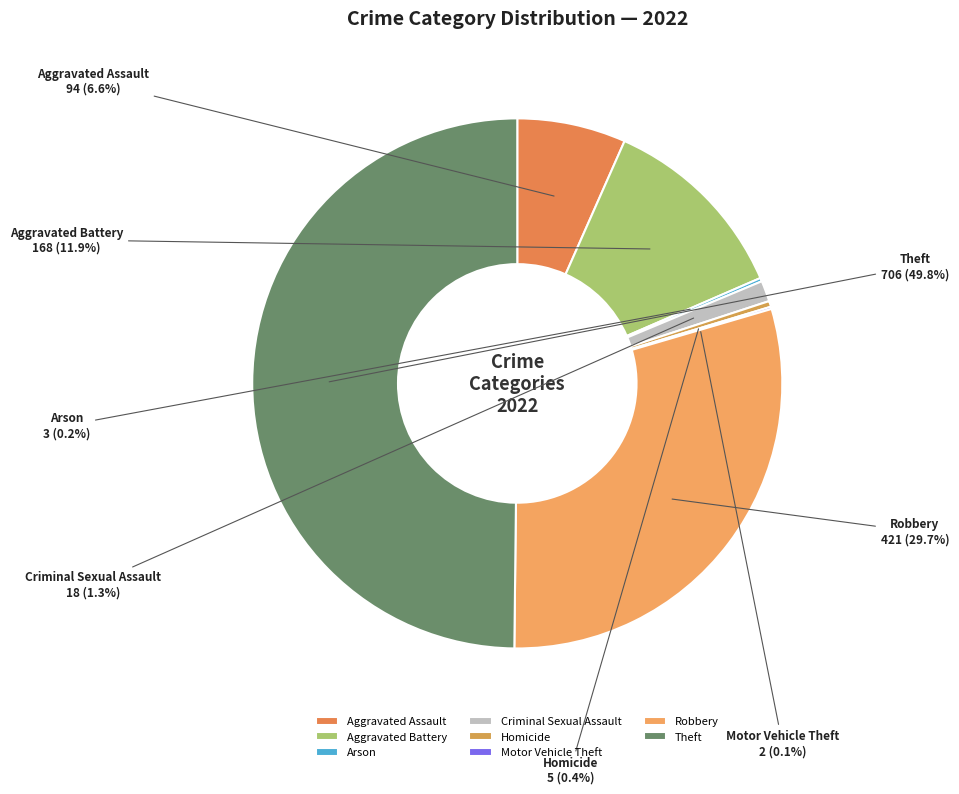

What is the largest slice in the pie chart?

Theft